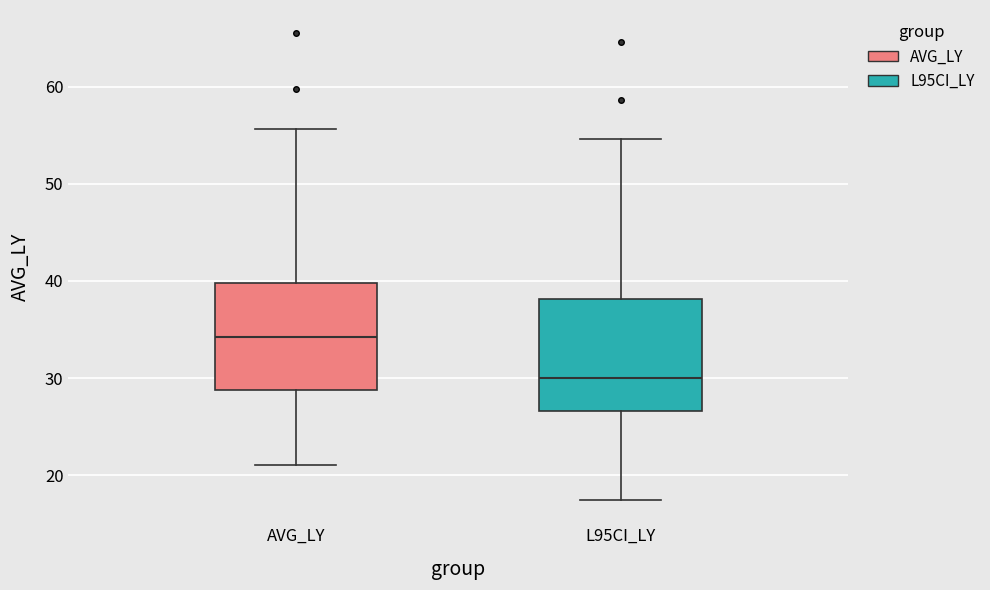

Where does the median line of the box for AVG_LY sit on the y-axis? The values are not printed on the chart, so give them approximately, as read against the axis.

34